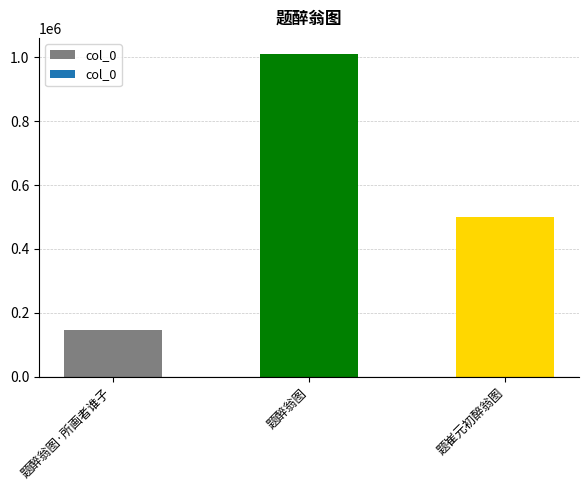

At which label does the data first exceed 501388?

题醉翁图